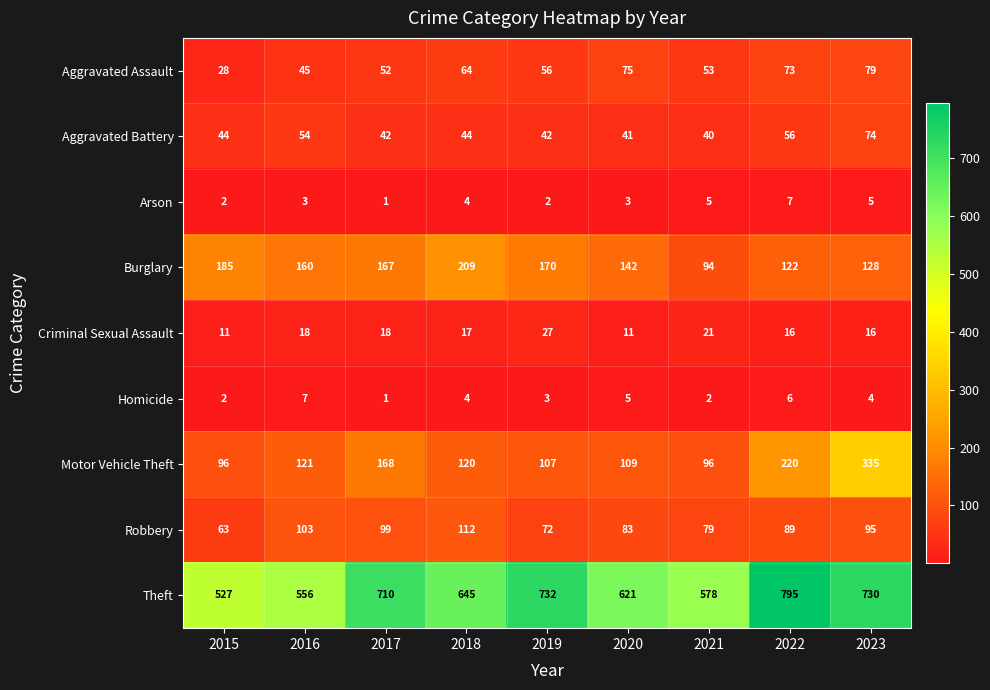

Count the number of data series in this chart.

9